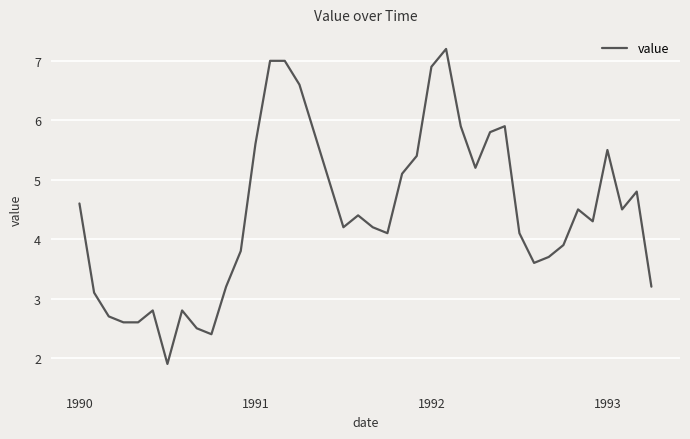

What is the maximum value shown in the chart?

7.2